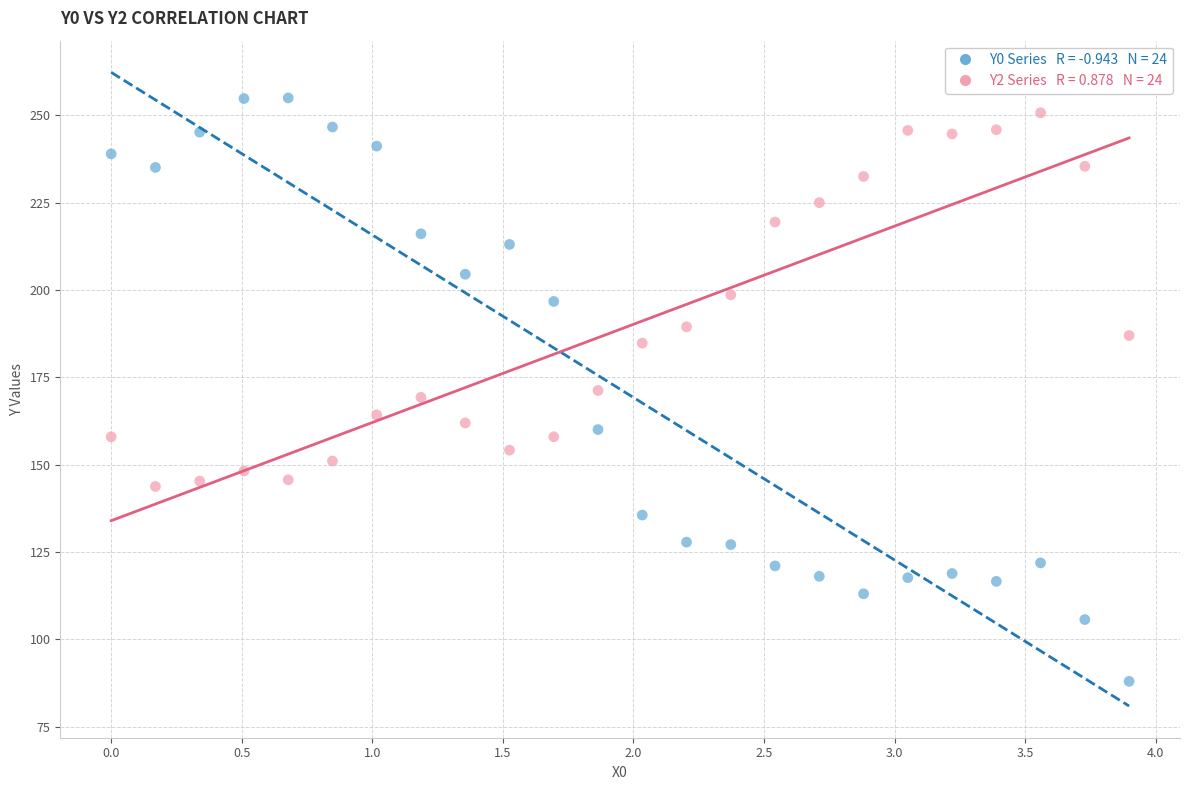

Across all data points, what is the range of Y values (max minus min)?

167.0